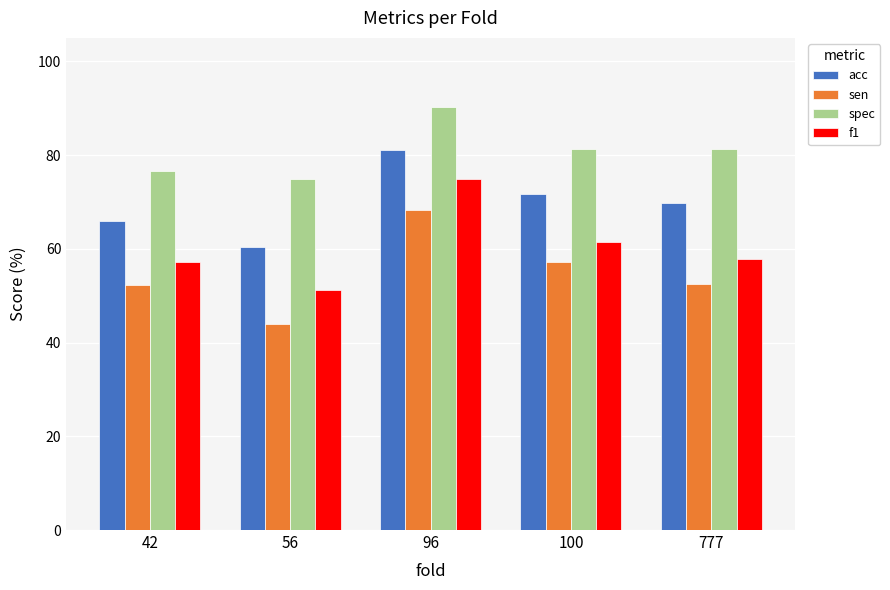

Which series has the widest spread of values?

sen